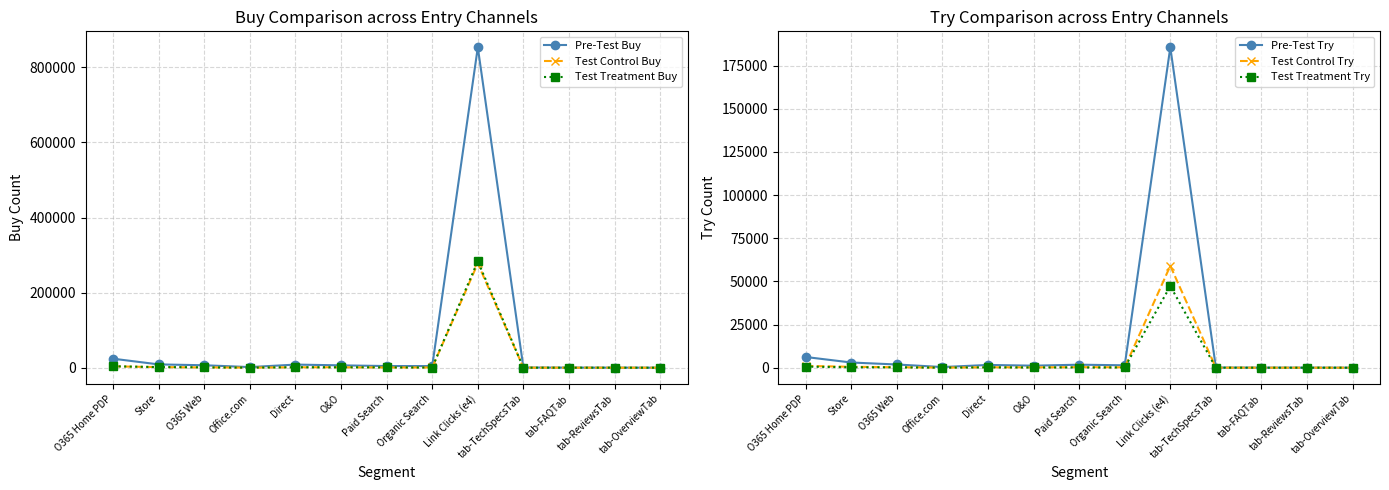

What is the minimum value for Pre-Test Try?

25